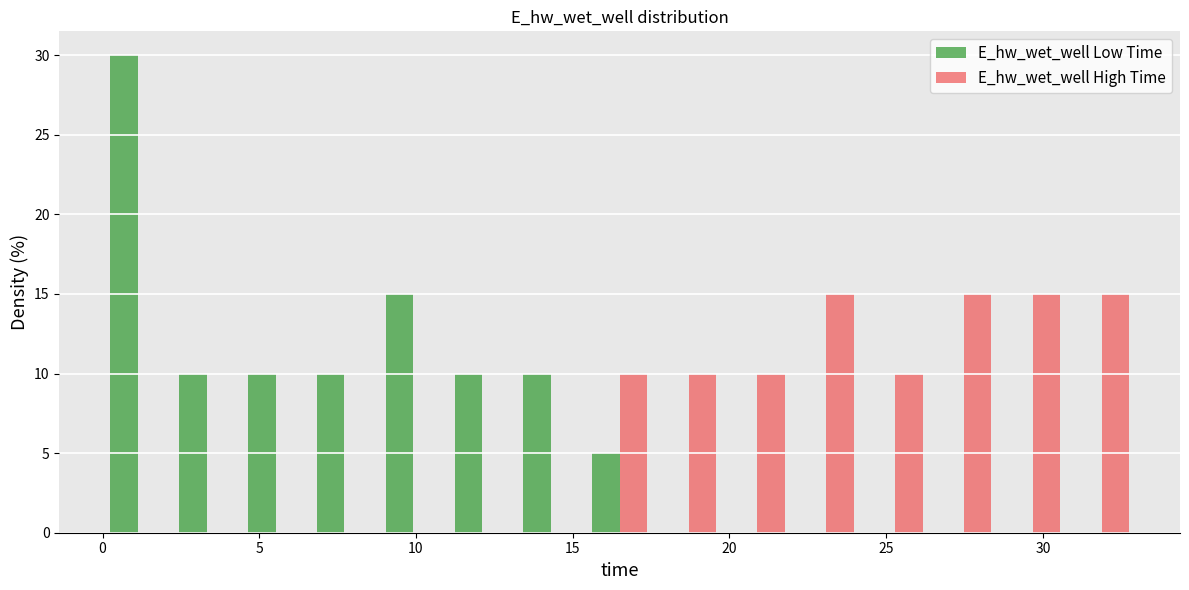

Reading left to right, list every range on the x-axis with the height of the bar of each series over it. Neither the bar edges nor the heights are printed on the chart, so give them approximately, as read against the axes.

0.0 to 2.0: E_hw_wet_well Low Time=30	E_hw_wet_well High Time=0
2.0 to 4.5: E_hw_wet_well Low Time=10	E_hw_wet_well High Time=0
4.5 to 6.5: E_hw_wet_well Low Time=10	E_hw_wet_well High Time=0
6.5 to 9.0: E_hw_wet_well Low Time=10	E_hw_wet_well High Time=0
9.0 to 11.0: E_hw_wet_well Low Time=15	E_hw_wet_well High Time=0
11.0 to 13.0: E_hw_wet_well Low Time=10	E_hw_wet_well High Time=0
13.0 to 15.5: E_hw_wet_well Low Time=10	E_hw_wet_well High Time=0
15.5 to 17.5: E_hw_wet_well Low Time=5	E_hw_wet_well High Time=10
17.5 to 20.0: E_hw_wet_well Low Time=0	E_hw_wet_well High Time=10
20.0 to 22.0: E_hw_wet_well Low Time=0	E_hw_wet_well High Time=10
22.0 to 24.0: E_hw_wet_well Low Time=0	E_hw_wet_well High Time=15
24.0 to 26.5: E_hw_wet_well Low Time=0	E_hw_wet_well High Time=10
26.5 to 28.5: E_hw_wet_well Low Time=0	E_hw_wet_well High Time=15
28.5 to 31.0: E_hw_wet_well Low Time=0	E_hw_wet_well High Time=15
31.0 to 33.0: E_hw_wet_well Low Time=0	E_hw_wet_well High Time=15